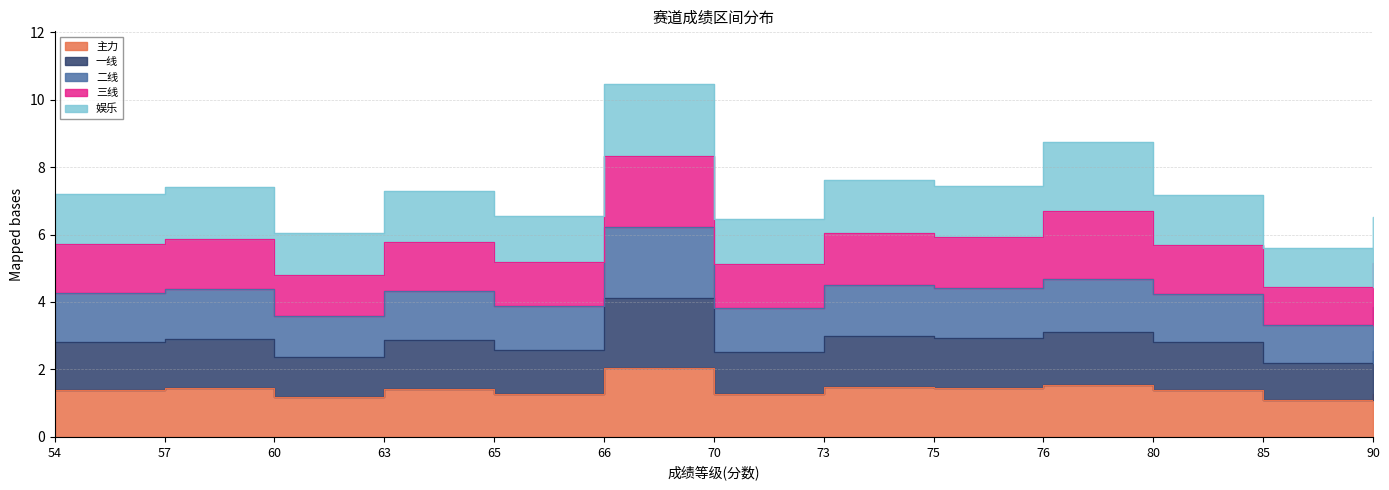

In 一线, how many points are lower than both neighbors (excluding endpoints)?

5